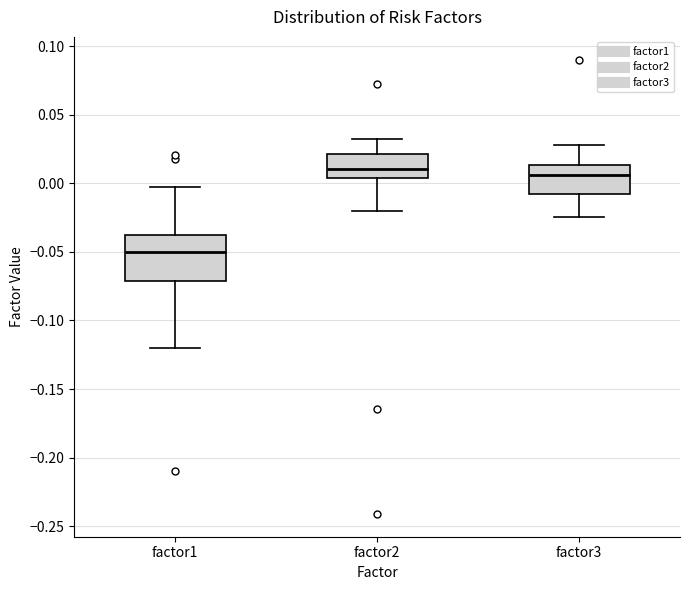

Which box is the tallest, from its lower edge to its upper edge?

factor1